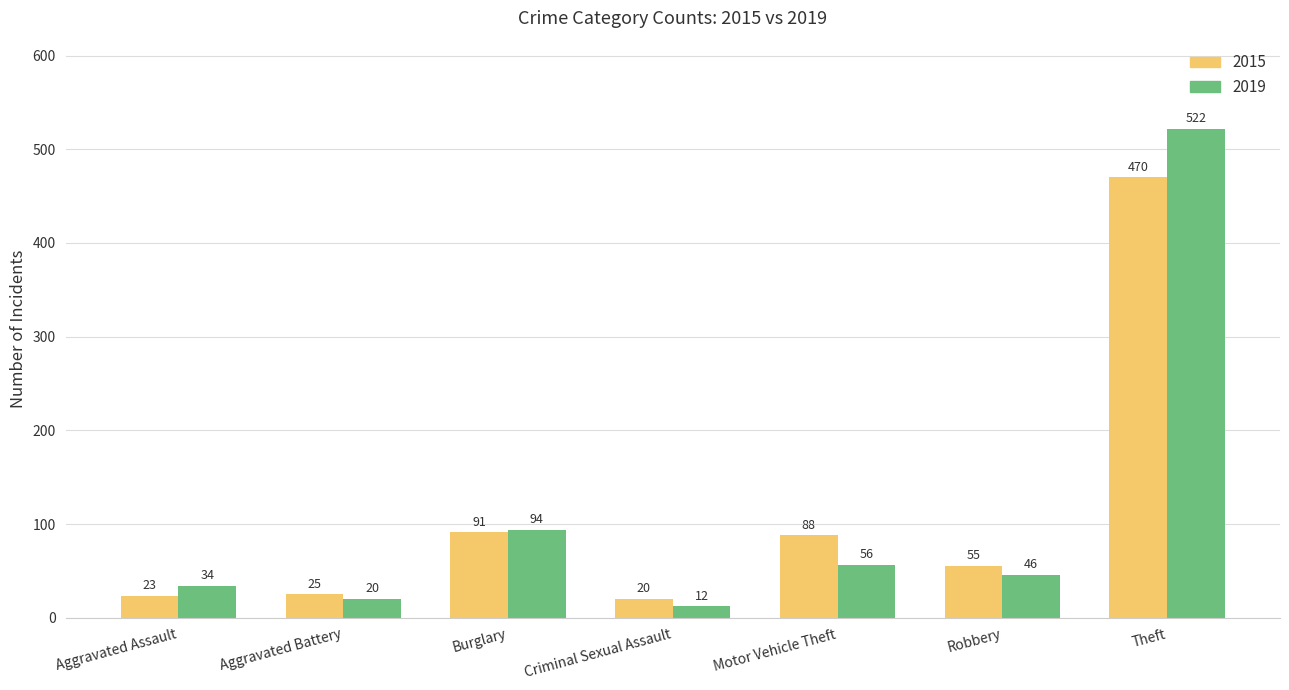

The value of 2019 at Criminal Sexual Assault is 12. True or false?

True